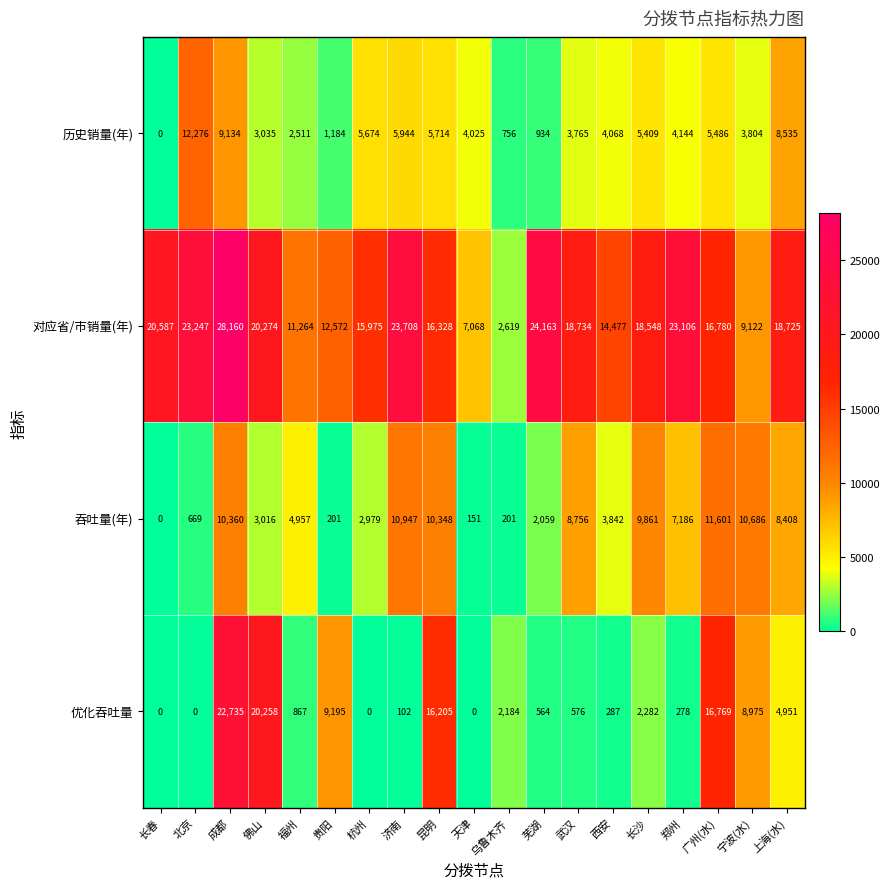

True or false: 历史销量(年) has a value of 8412 at 济南.

False